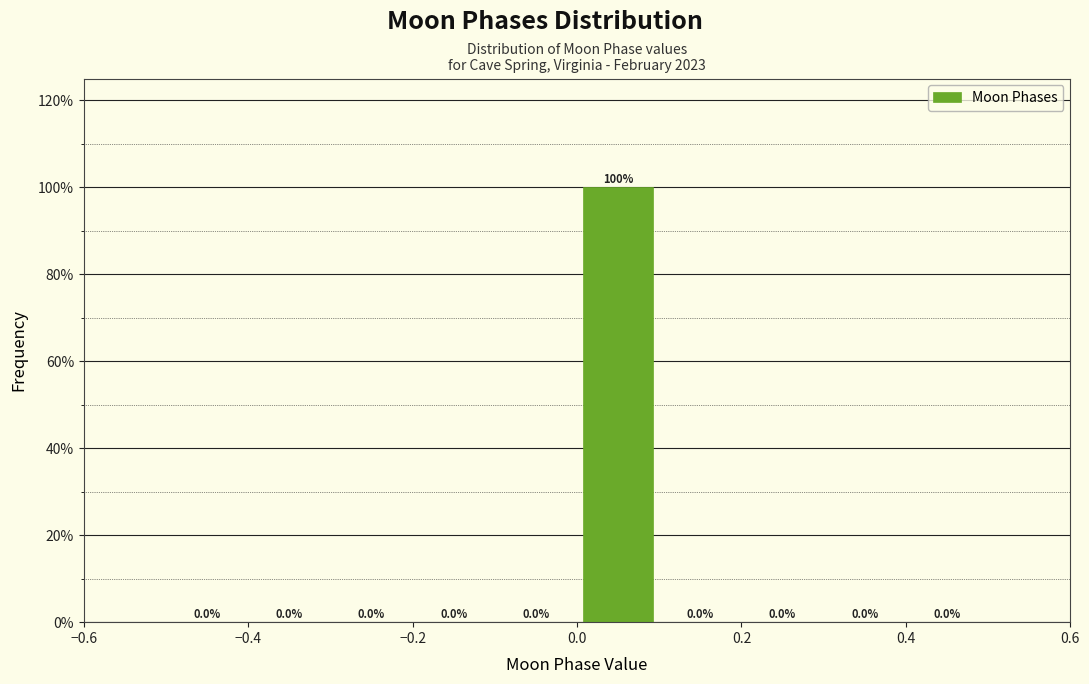

Reading left to right, transcribe this chart: for each bar, give the range it covers on the x-axis and its height.

-0.5 to -0.4: 0.0
-0.4 to -0.3: 0.0
-0.3 to -0.2: 0.0
-0.2 to -0.1: 0.0
-0.1 to 0.0: 0.0
0.0 to 0.1: 100.0
0.1 to 0.2: 0.0
0.2 to 0.3: 0.0
0.3 to 0.4: 0.0
0.4 to 0.5: 0.0